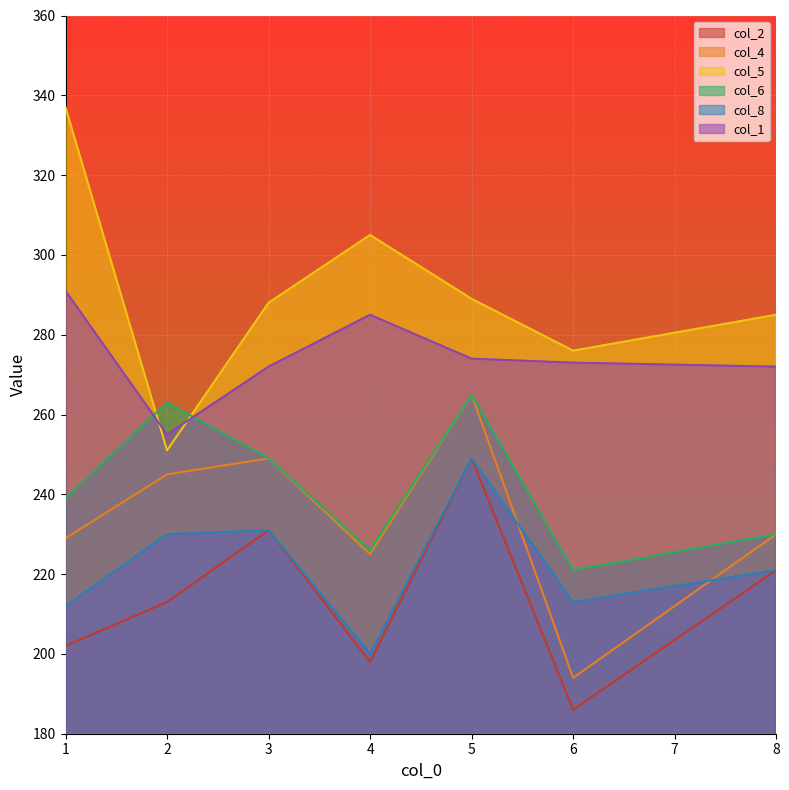

Between 2 and 4, which is larger?

2